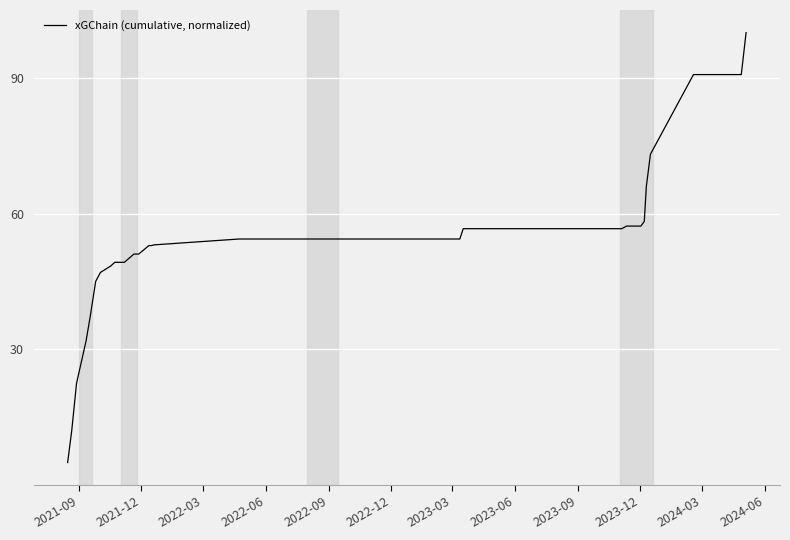

What is the difference between the maximum and minimum values?

95.0